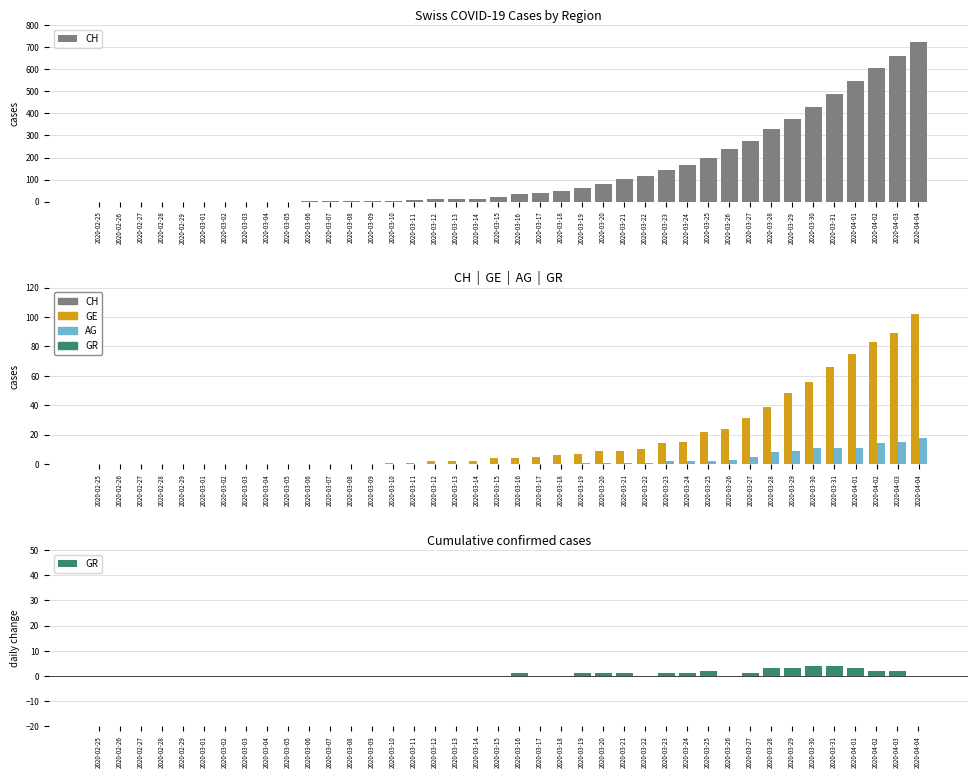

What is the label of the 6th bar from the left?

2020-03-01